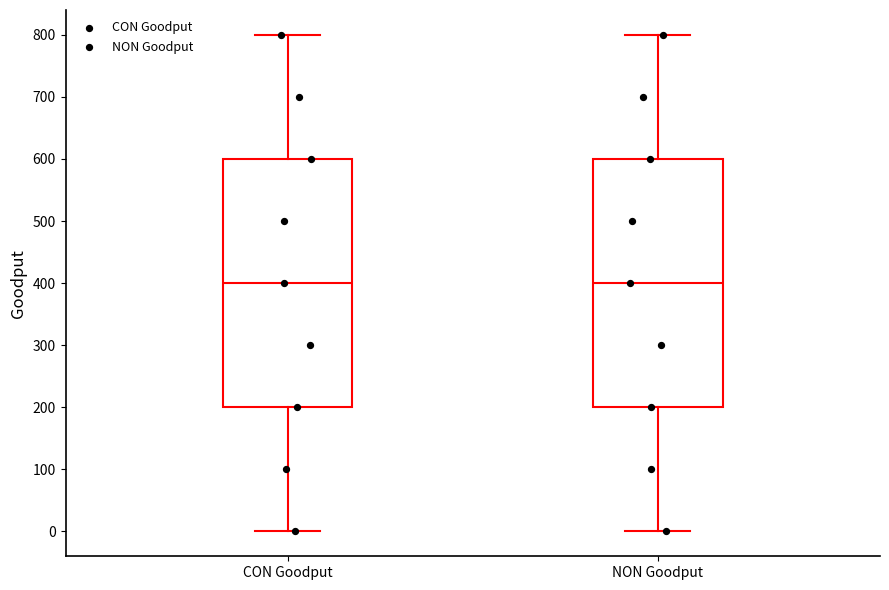

Reading left to right, read every box against the y-axis: the position of its median line, the range the box covers, and the ends of its whiskers. The values are not printed on the chart, so give them approximately, as read against the axis.

CON Goodput: median 400, box 200 to 600, whiskers 0 to 800
NON Goodput: median 400, box 200 to 600, whiskers 0 to 800